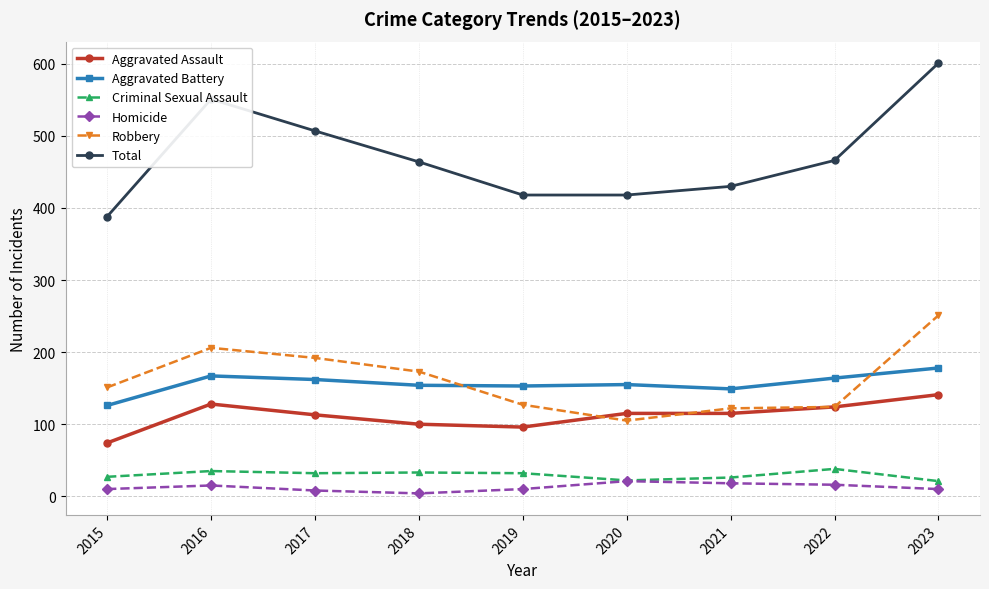

True or false: Total and Aggravated Battery intersect in this chart.

False